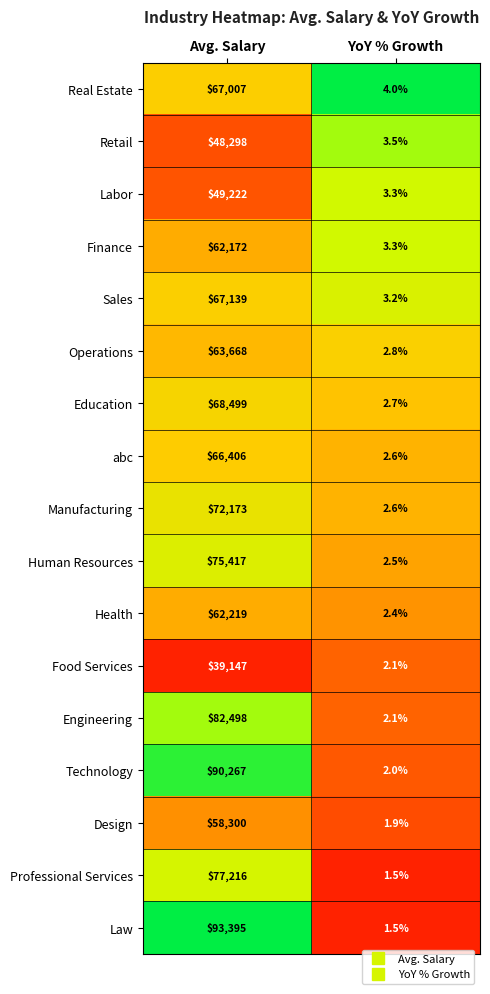

Which series has the largest range (max minus min)?

Law